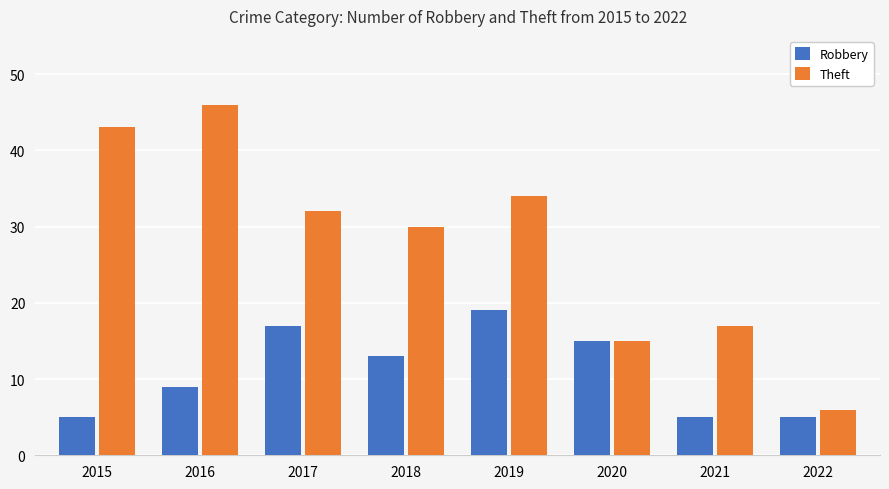

What is the value of the Robbery bar at the 1st from the left?

5